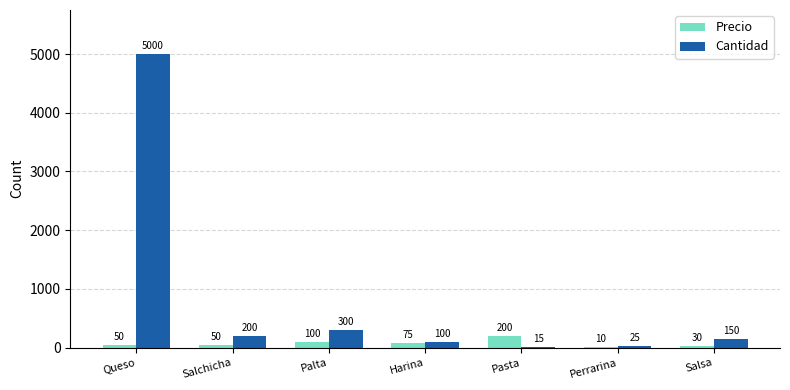

What is the sum of all Cantidad values?

5790